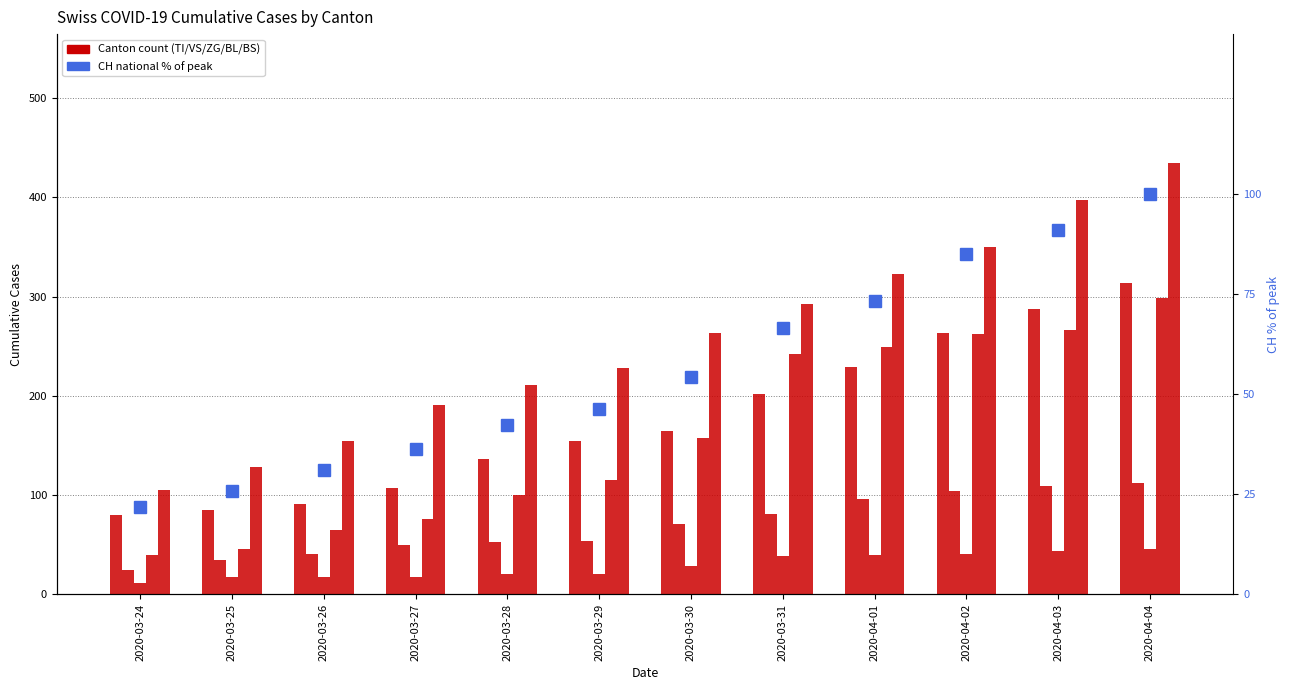

At which label does CH (normalised %) first exceed 54?

2020-03-30